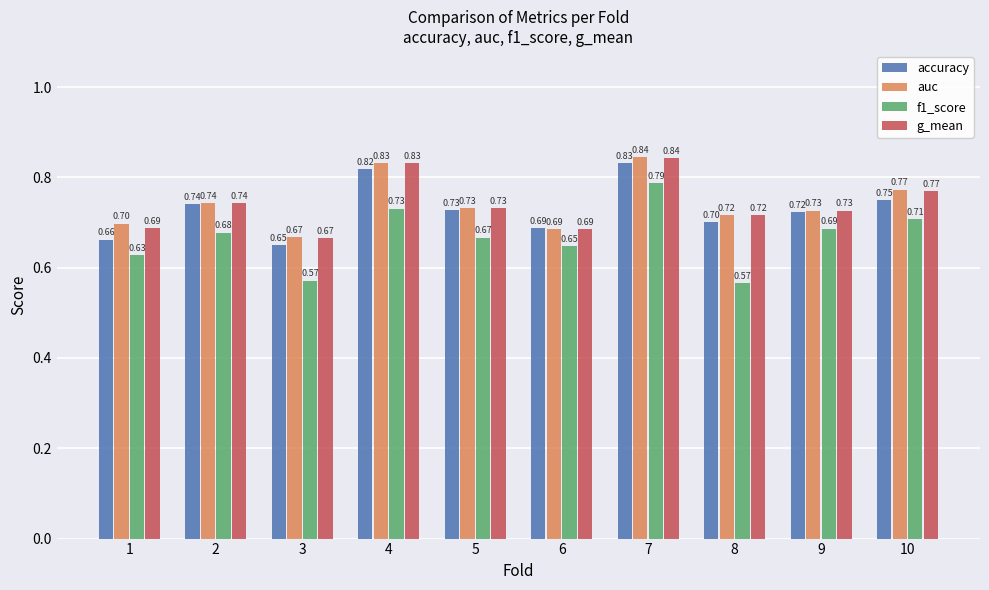

Which series changed the most between 1 and 3?

f1_score